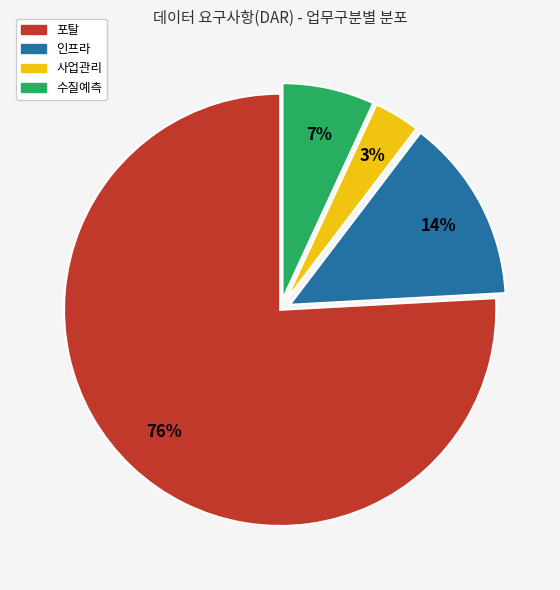

Is there any slice that represents more than half of the pie?

Yes